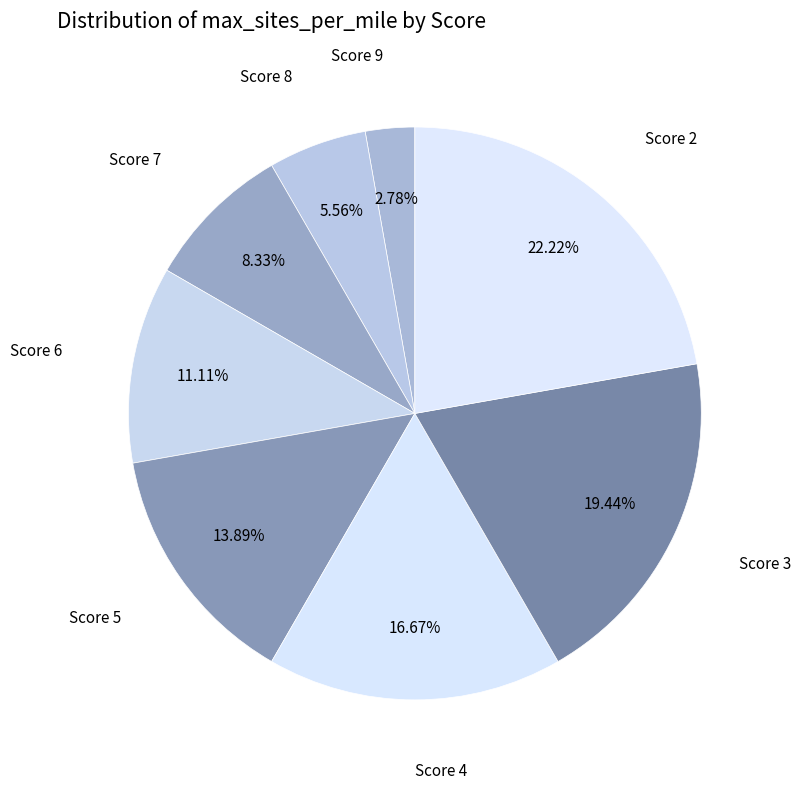

What is the smallest slice in the pie chart?

9